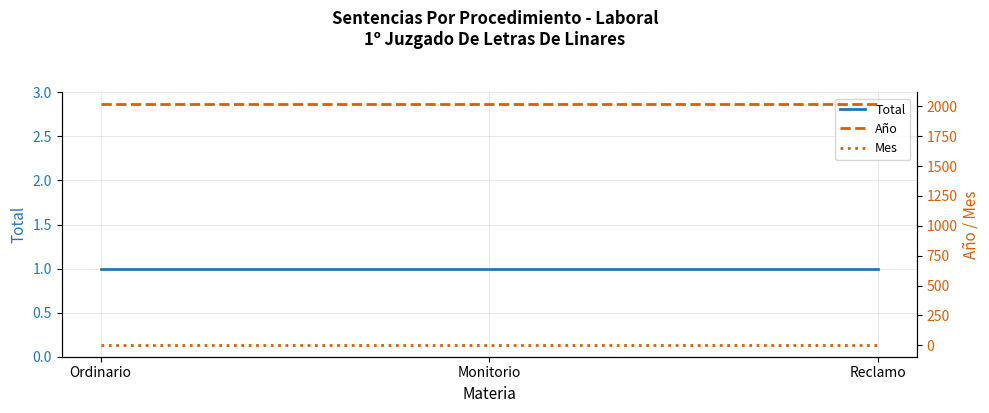

What is the difference between the highest and lowest values at Ordinario?

2017